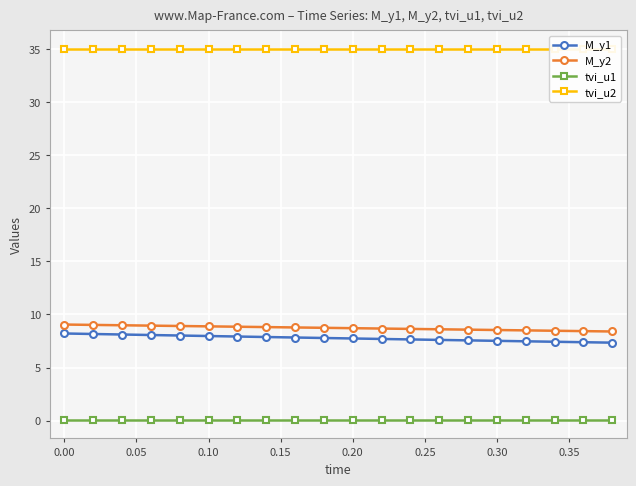

How many lines are shown in the chart?

4